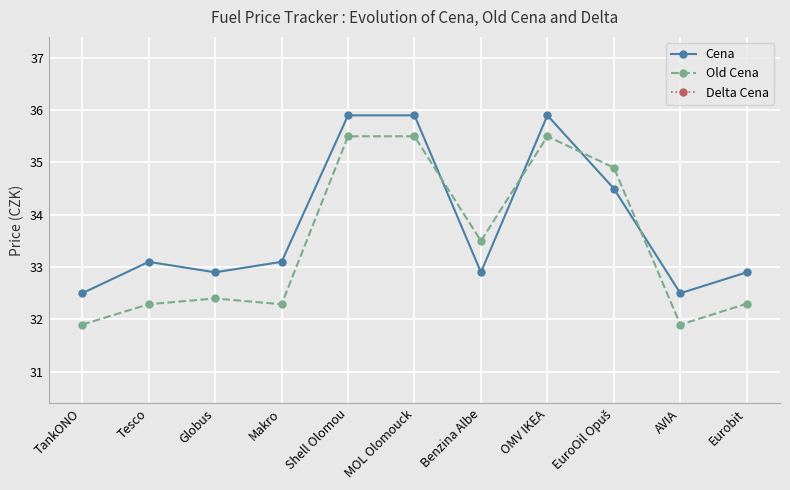

At which category does the chart reach its minimum across all series?

Benzina Albe